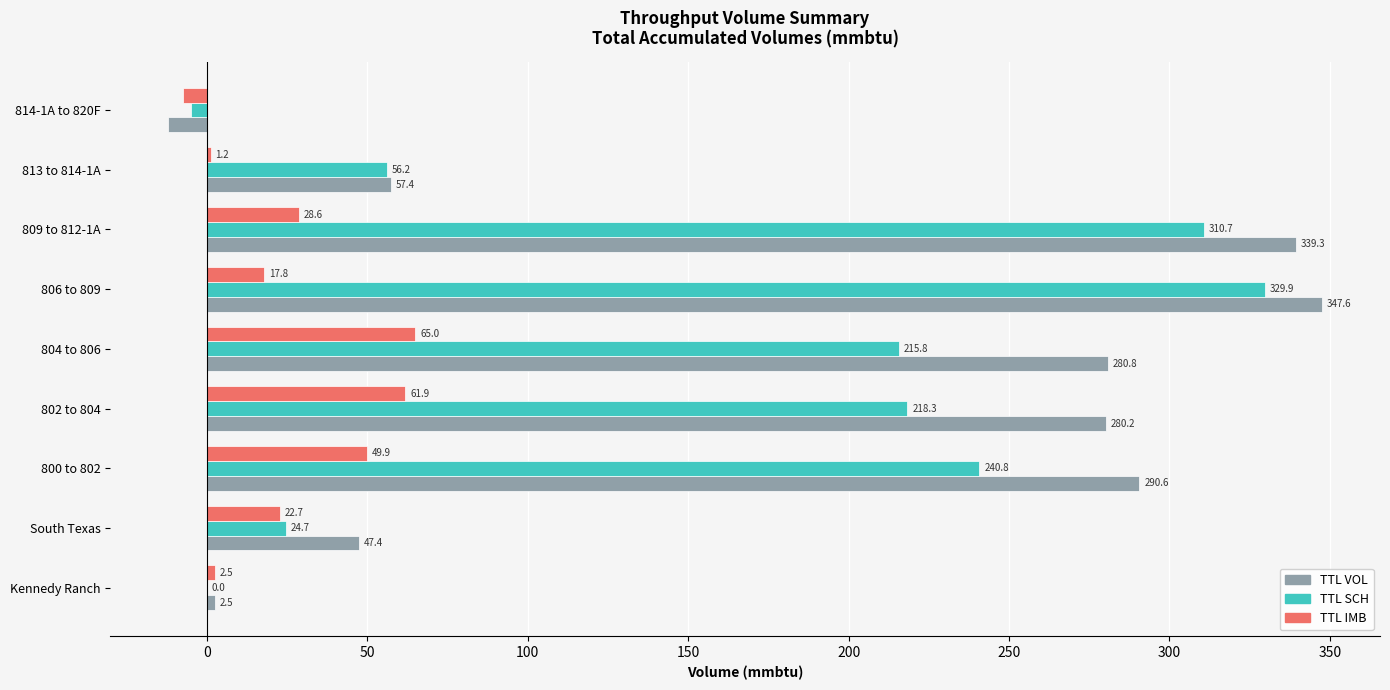

At which label is TTL IMB closest to 28?

809 to 812-1A